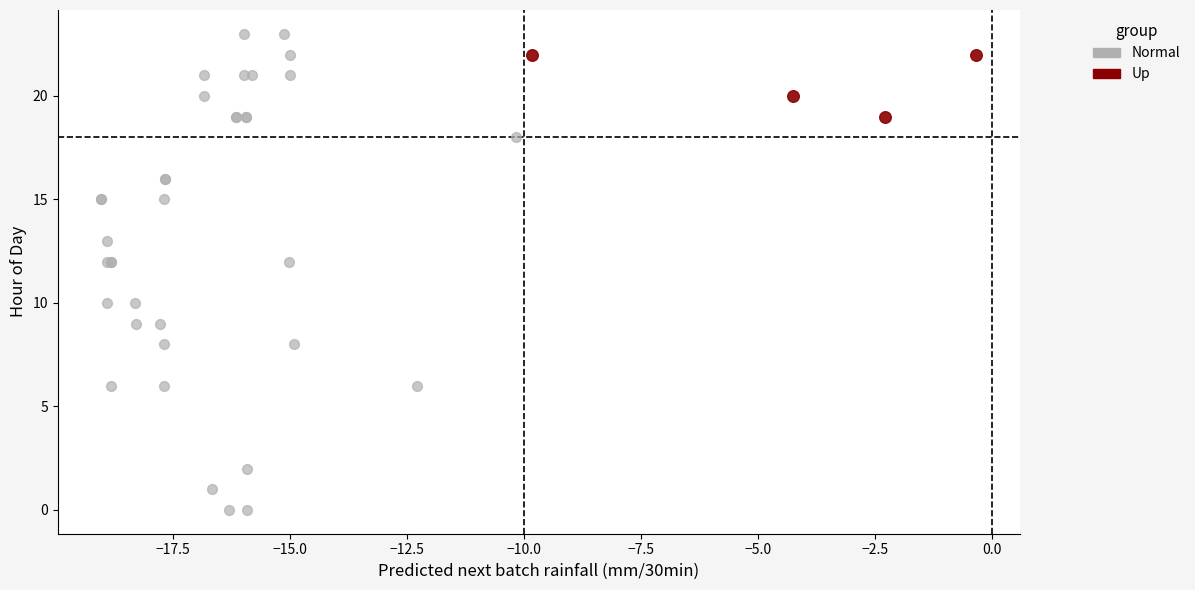

Which series has the largest Y range (max minus min)?

Normal